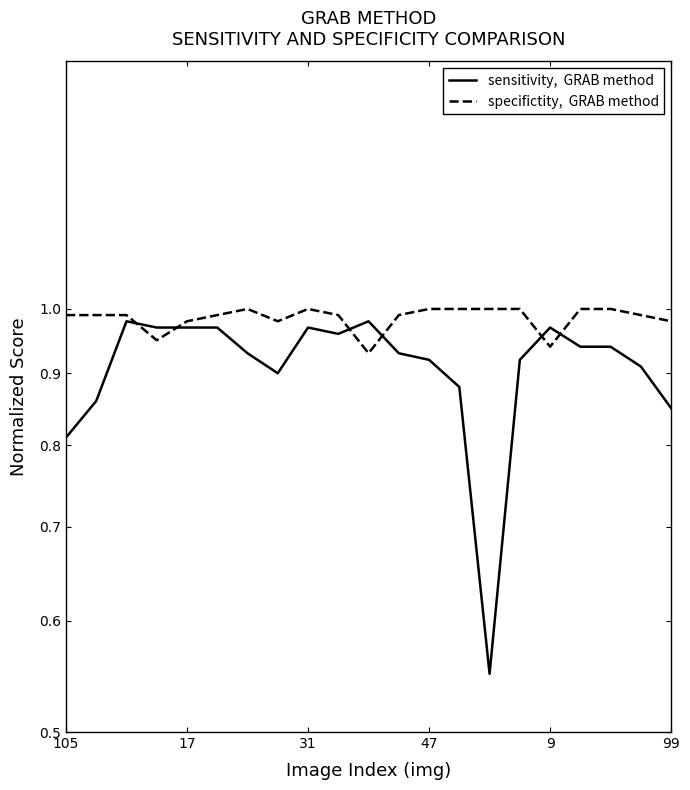

What is the value of the sensitivity,  GRAB method point at the 15th from the left?

0.6